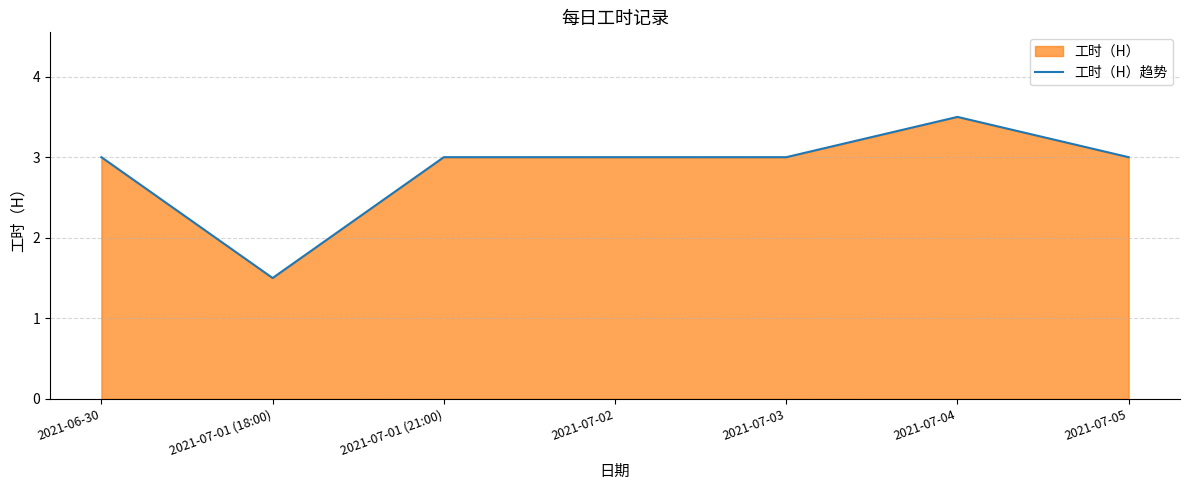

What is the difference between the values at 2021-06-30 and 2021-07-01 (18:00)?

1.5